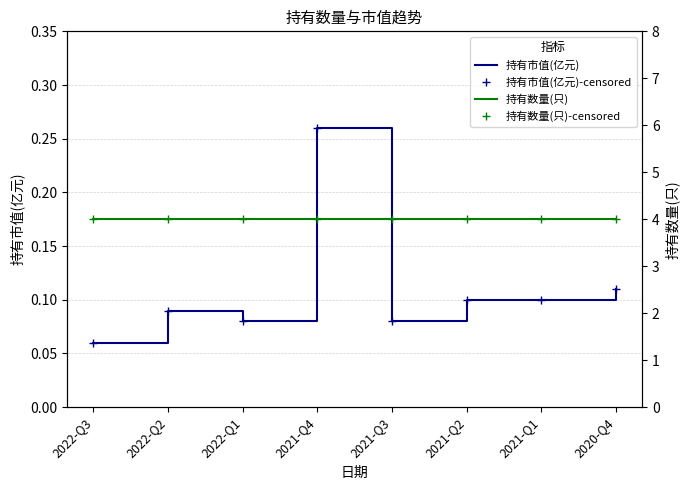

Is this an area chart (filled region under the line)?

No